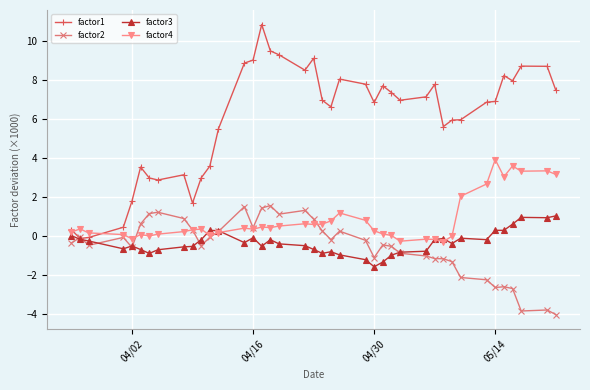

What is the maximum value shown in the chart?

10.8